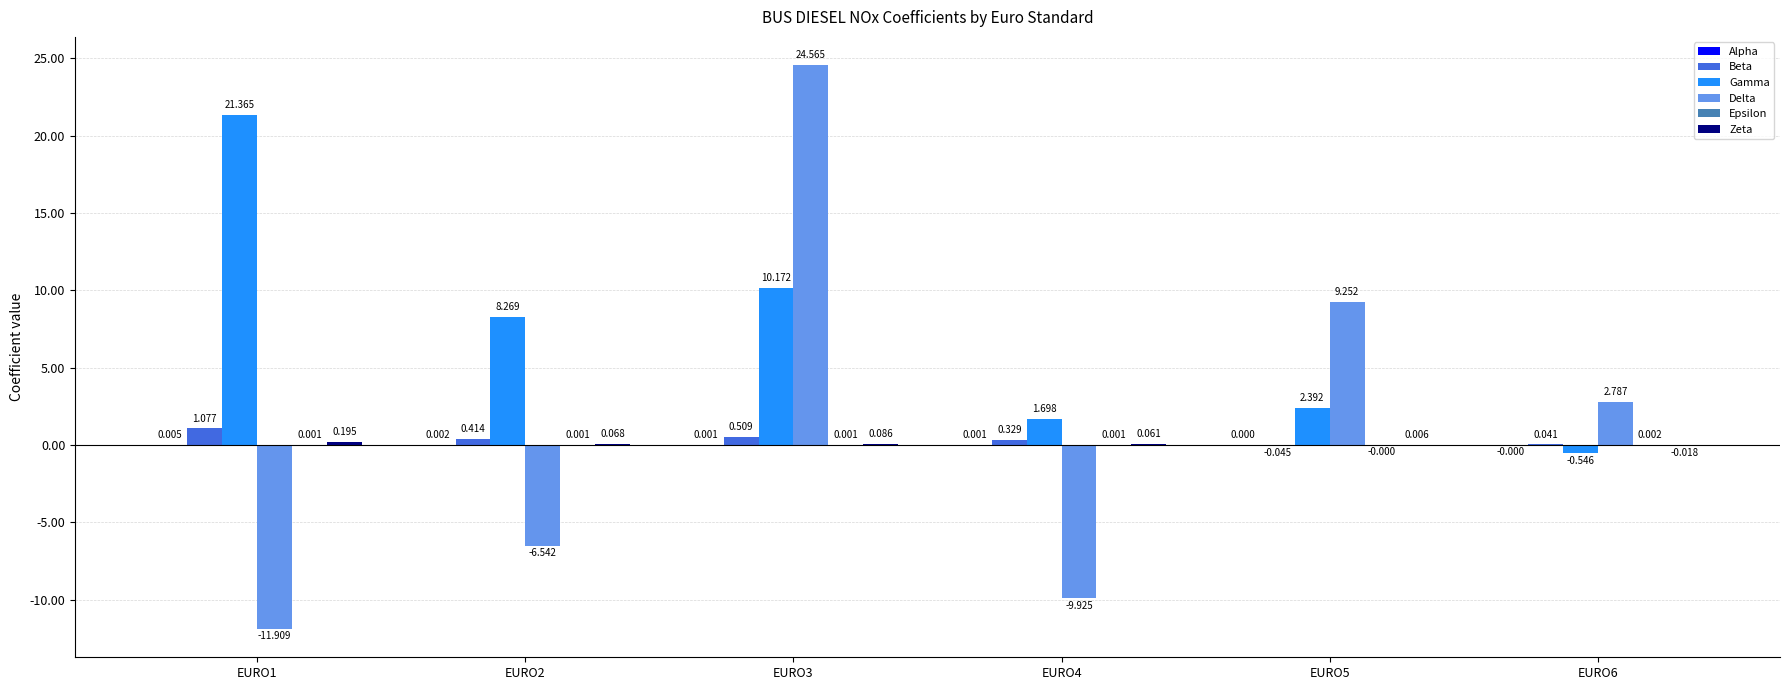

Which series has the largest total across all categories?

Gamma